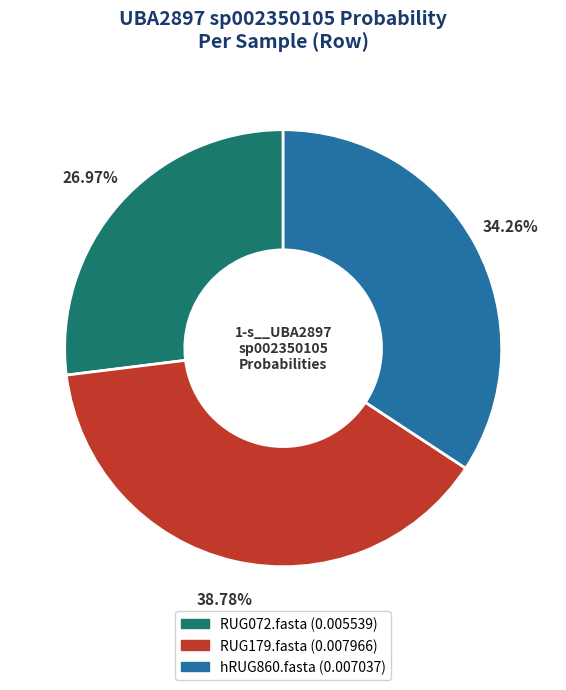

The hRUG860.fasta slice represents 48% of the pie. True or false?

False